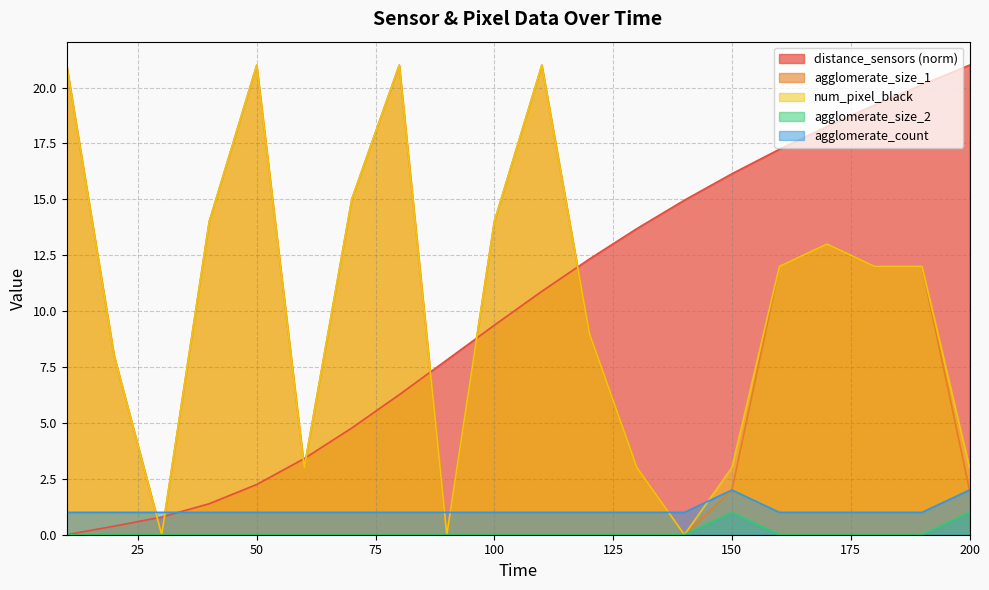

What is the value of the num_pixel_black point at the 5th from the left?

21.0